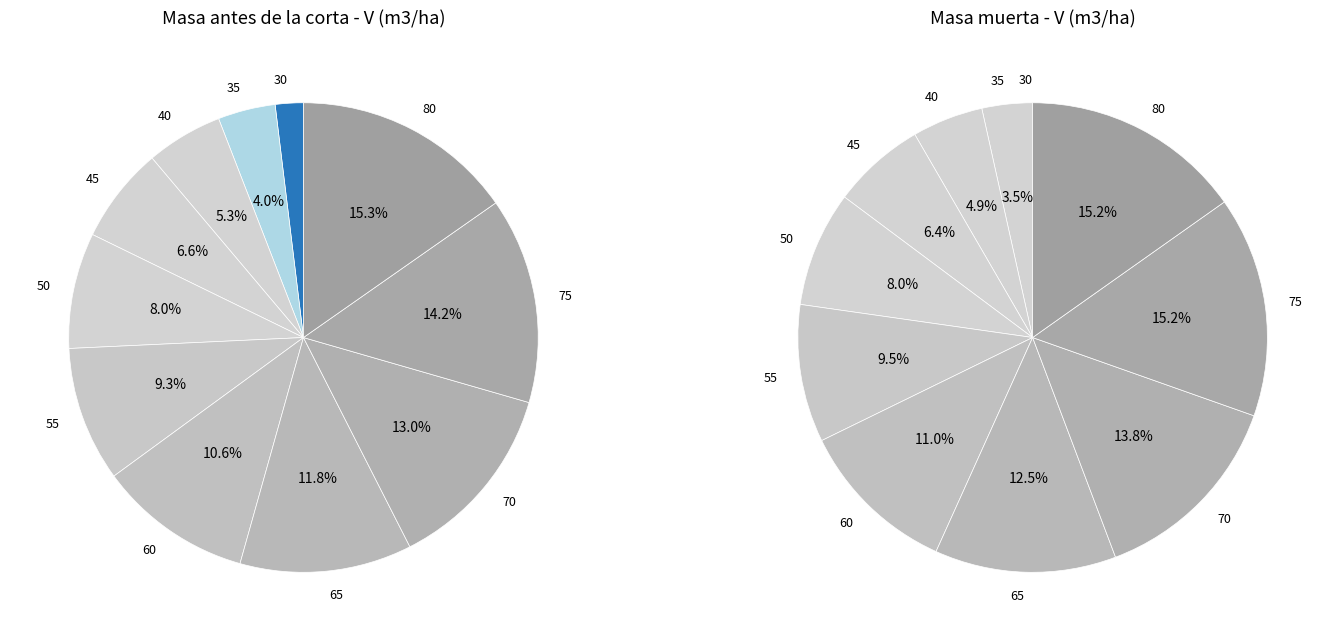

Which slice is the largest?

80